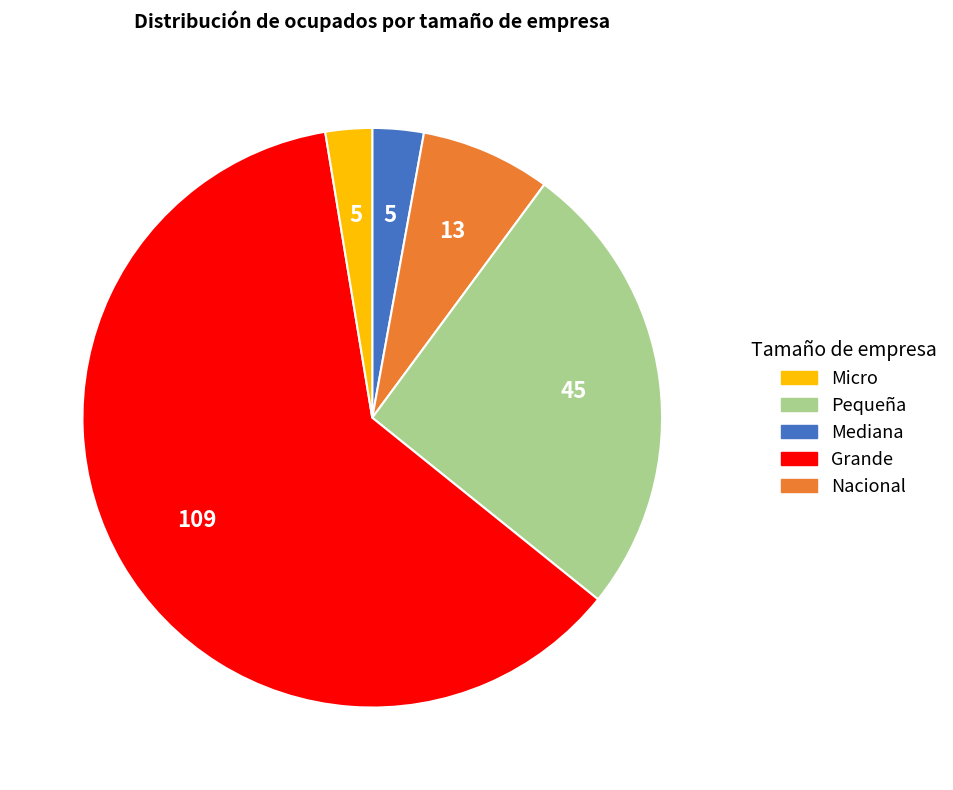

Which category has the biggest portion of the pie?

Grande